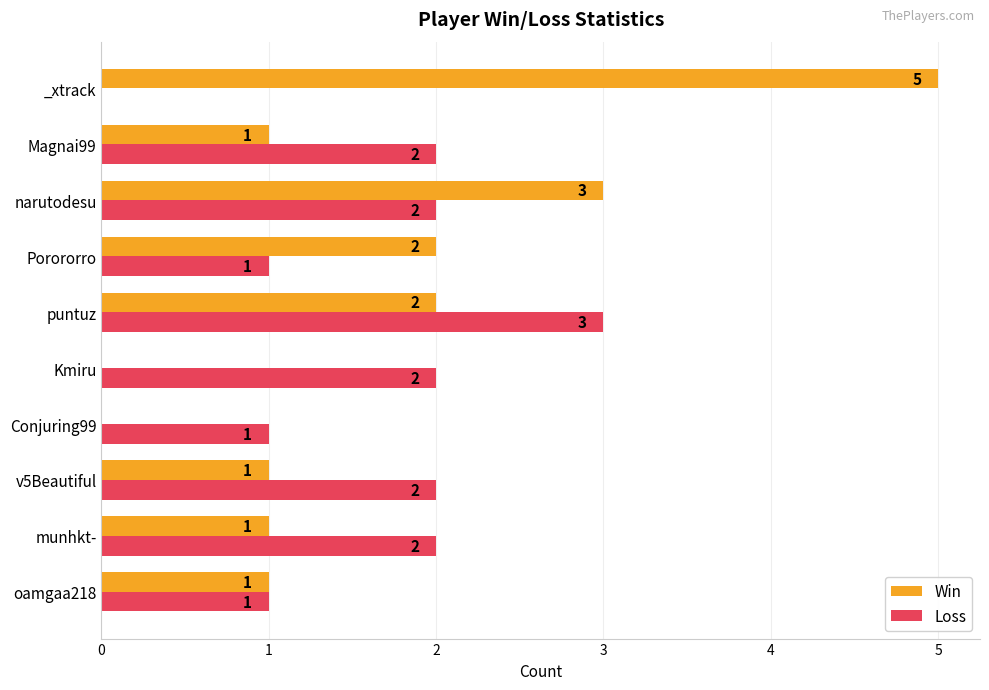

How many Win values are between 1 and 2?

6